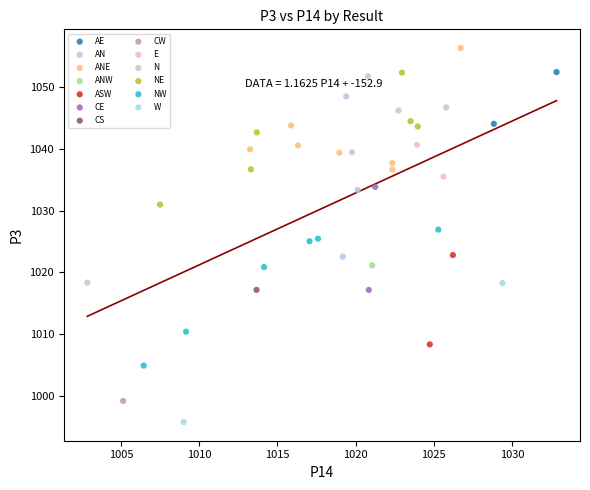

Which series contains the lowest Y value?

W